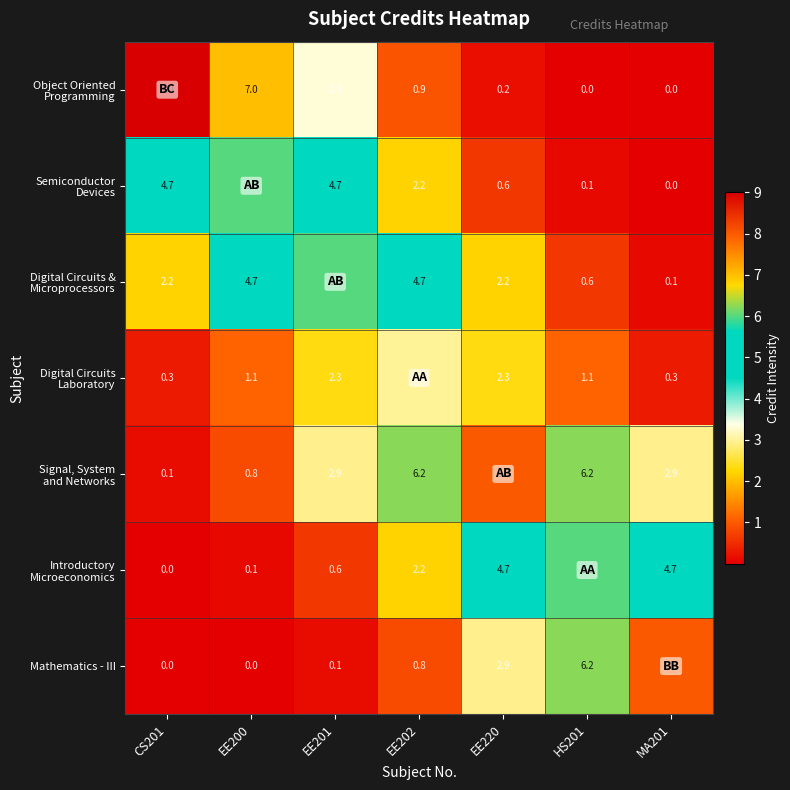

What is the difference between the highest and lowest values at CS201?

9.0